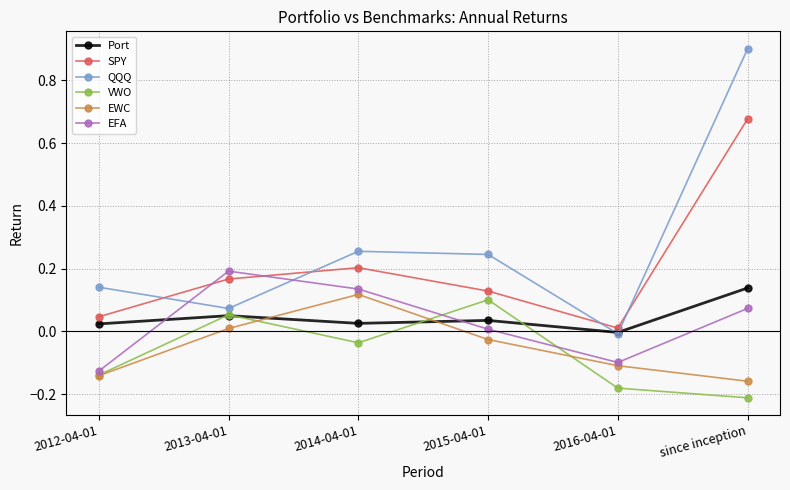

At which label does VWO reach its peak?

2015-04-01